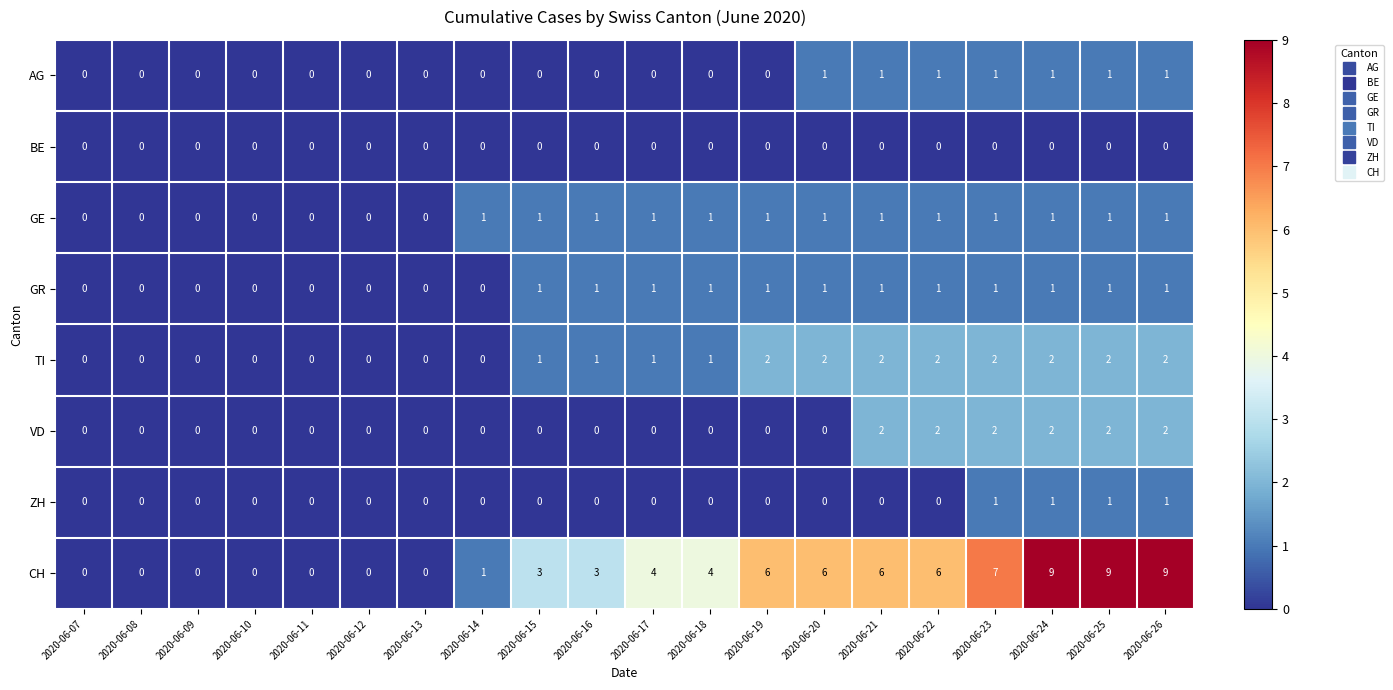

Count the ZH values in the range 0 to 1.

20